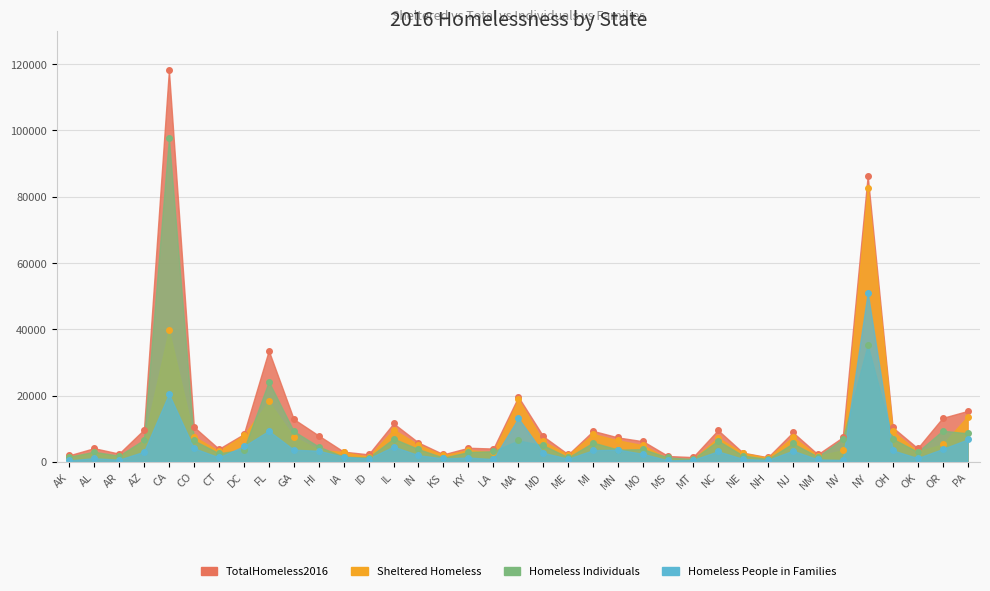

True or false: Homeless People in Families has more than 1 points higher than both neighbors.

True